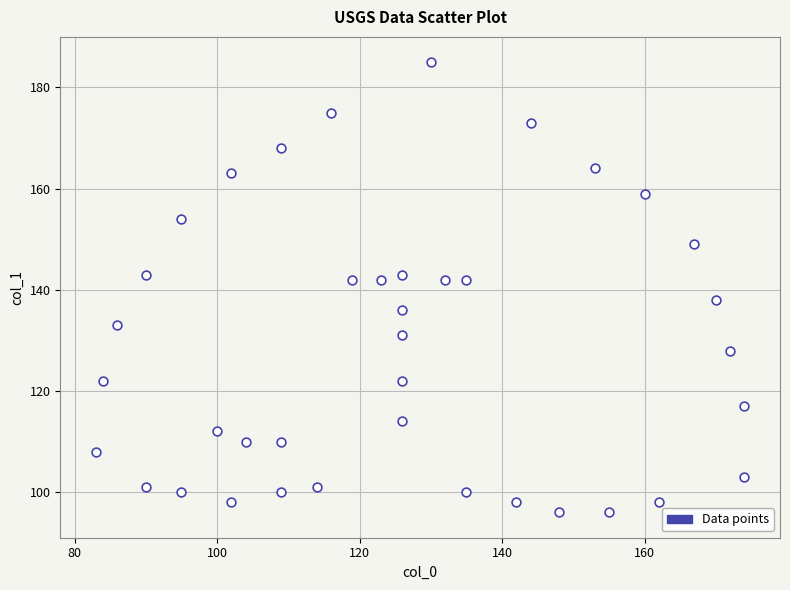

What is the range of Y values (max minus min)?

89